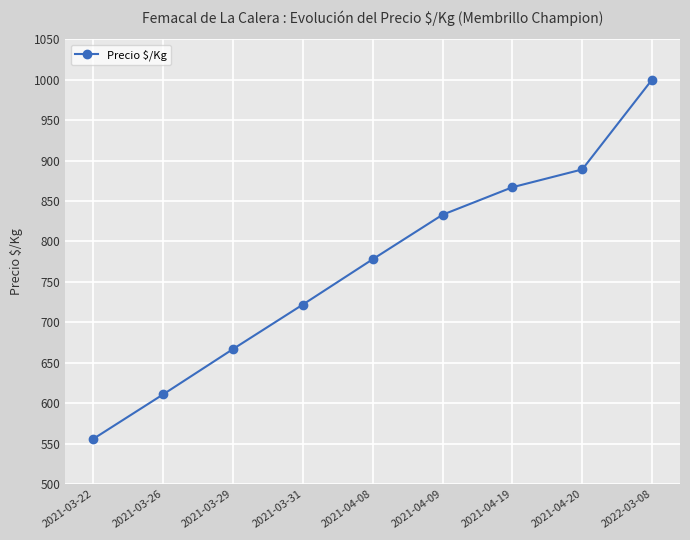

Which label corresponds to the largest value in the chart?

2022-03-08